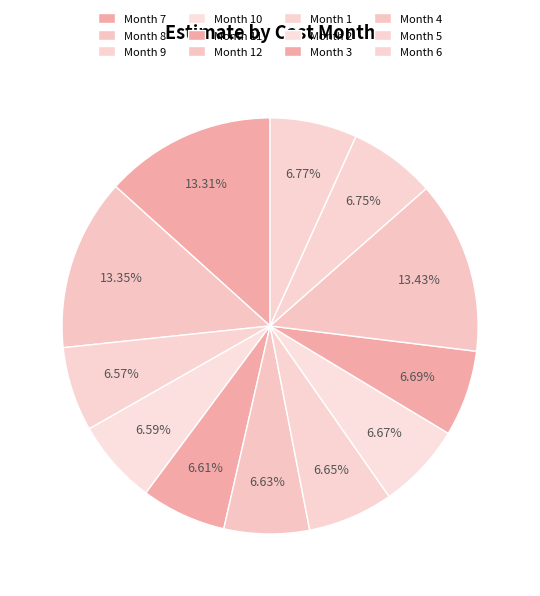

How many slices are in this pie chart?

12